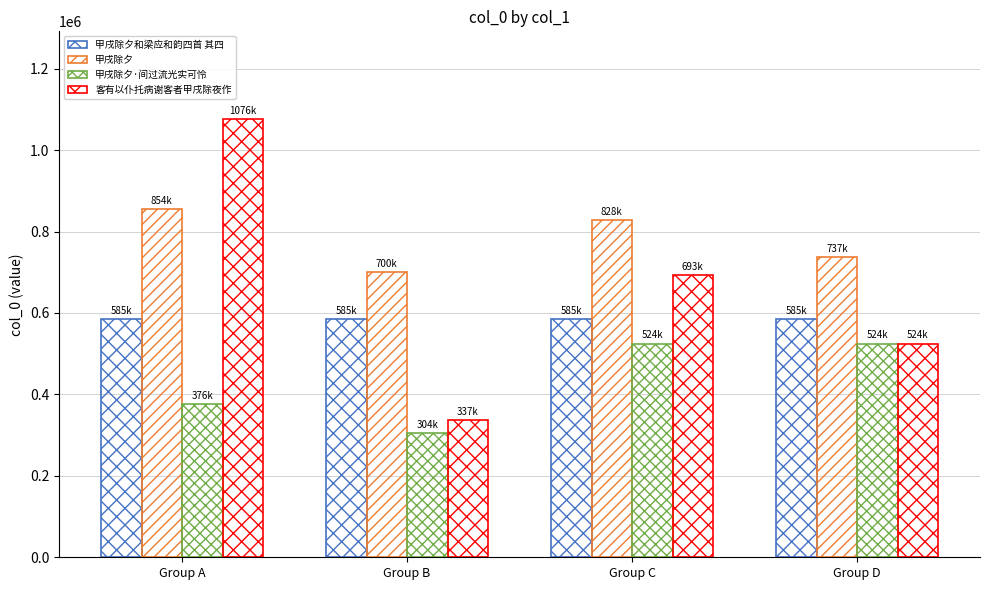

Are the bars horizontal?

No